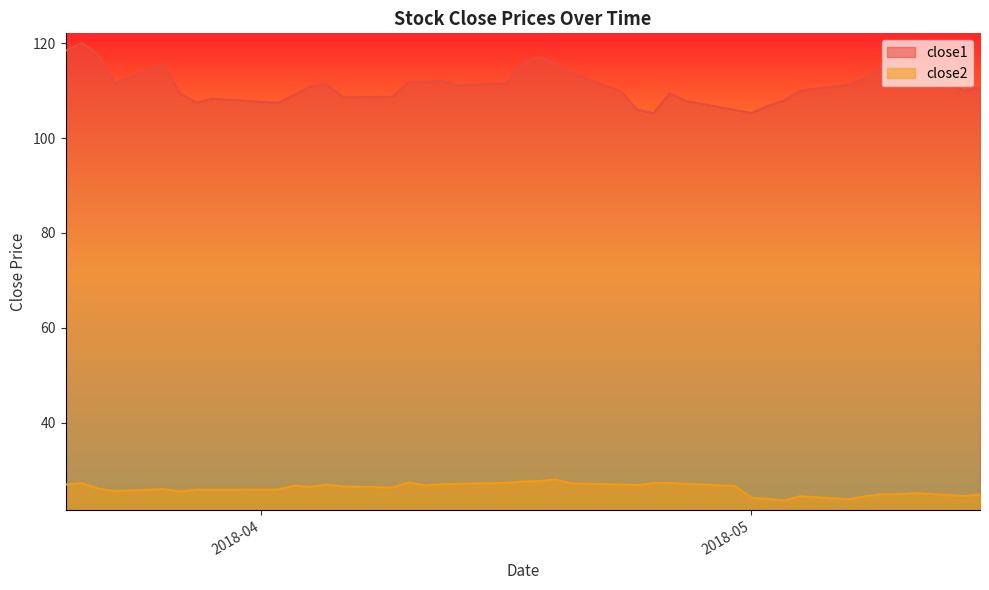

At which category is the sum across all series the highest?

2018-03-21